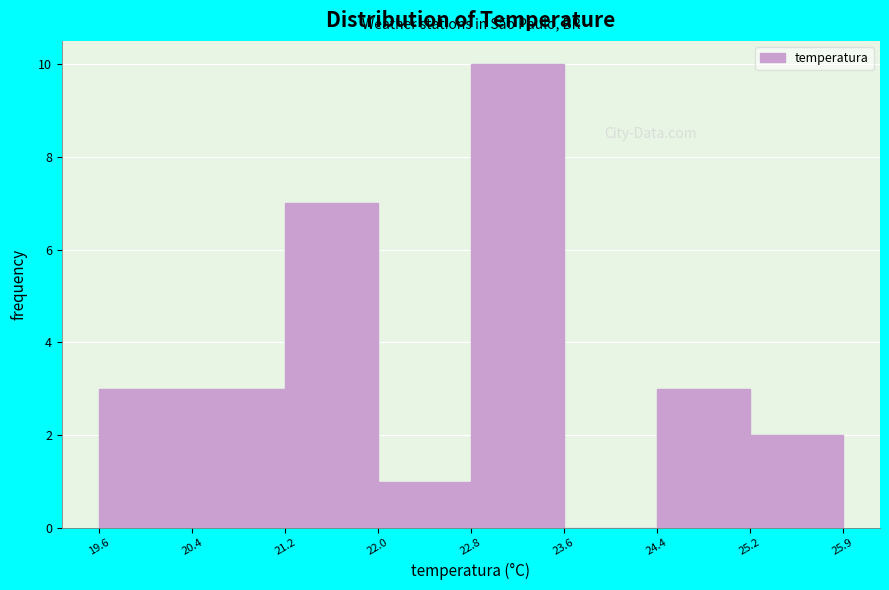

Over which range of the x-axis is the bar tallest?

22.8 to 23.6